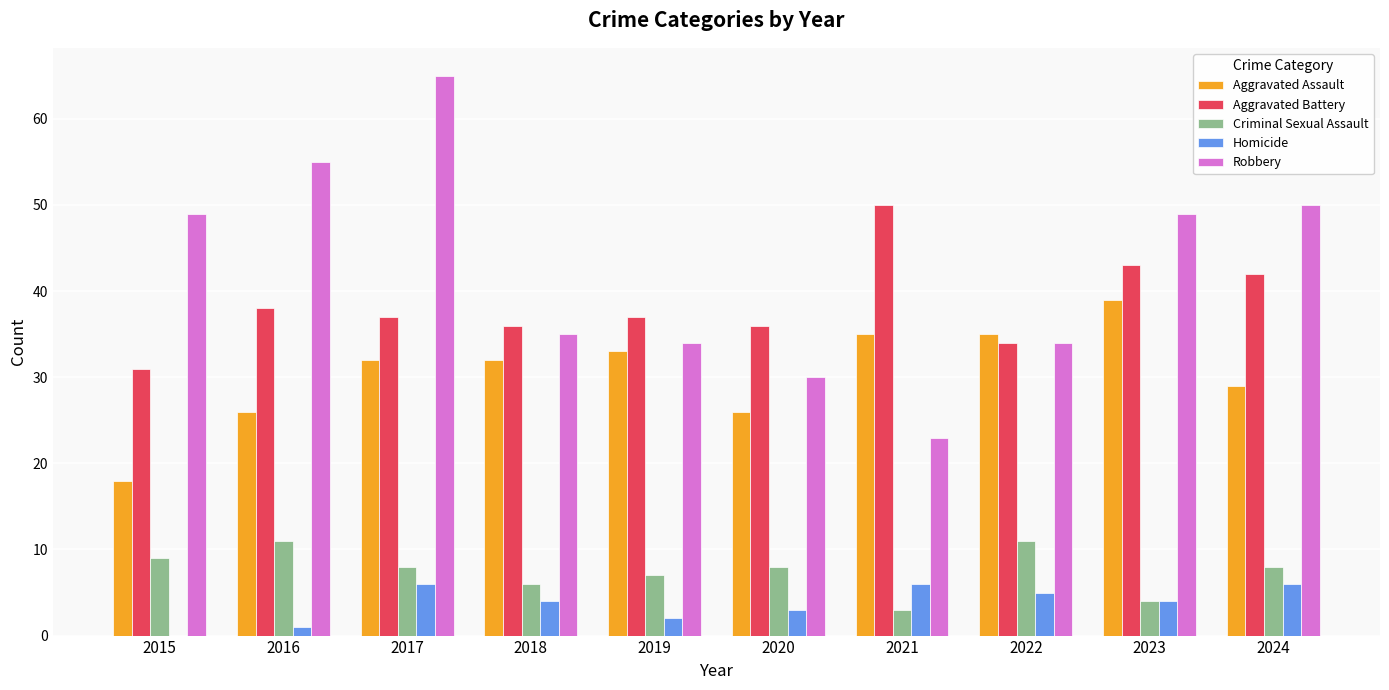

What is the sum of the Robbery values at 2024 and 2020?

80